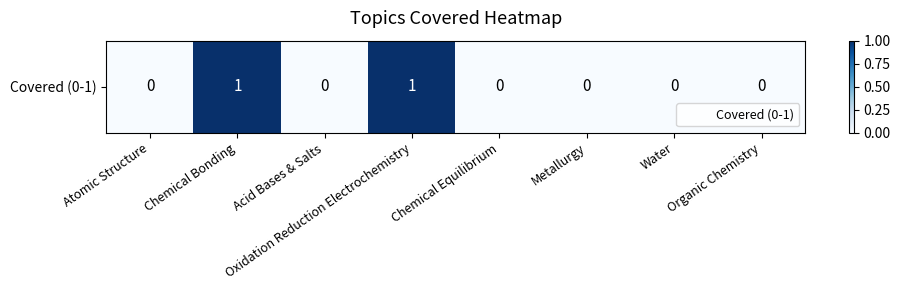

Reading left to right, what are all the values shown in this chart?

0	1	0	1	0	0	0	0